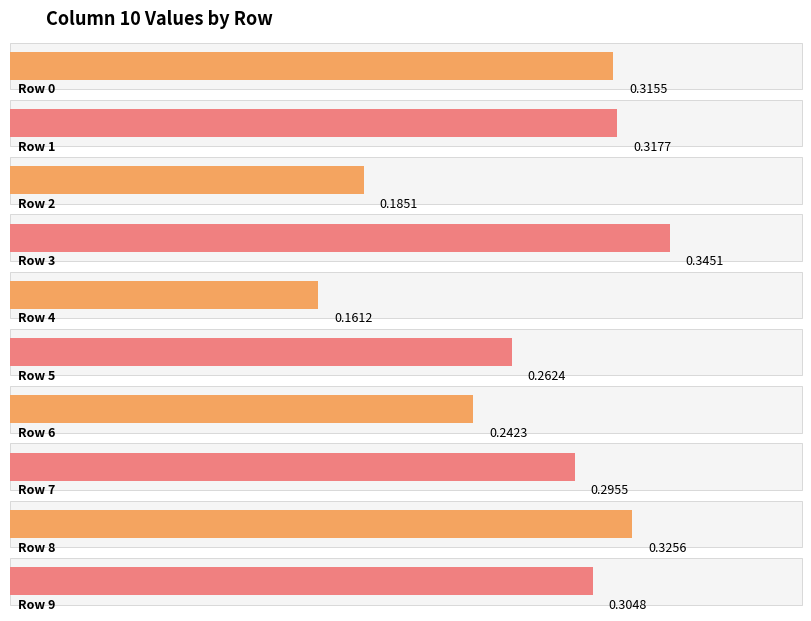

At which category does the chart reach its minimum across all series?

4